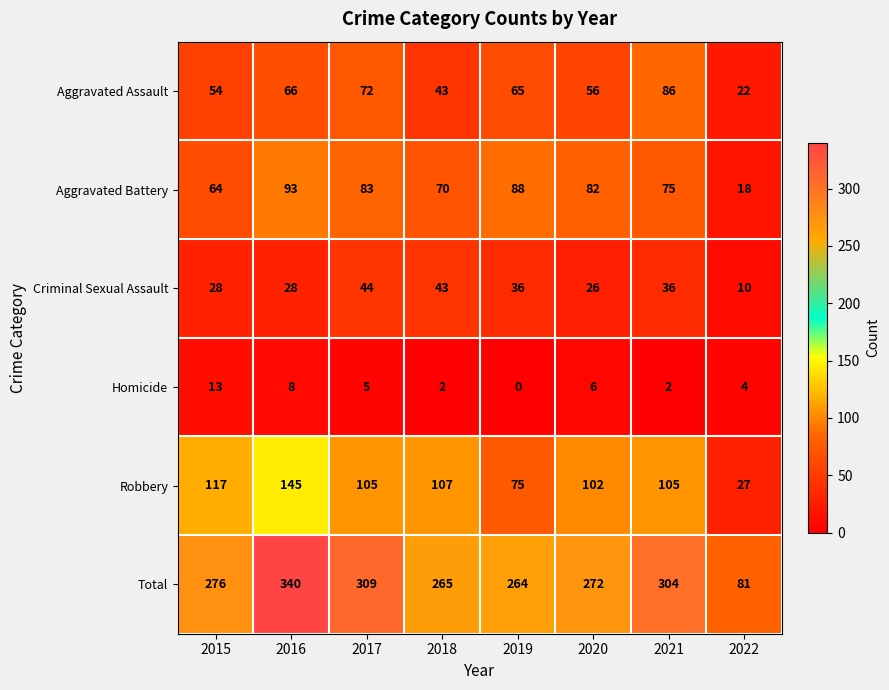

How many data points does each series have?

8